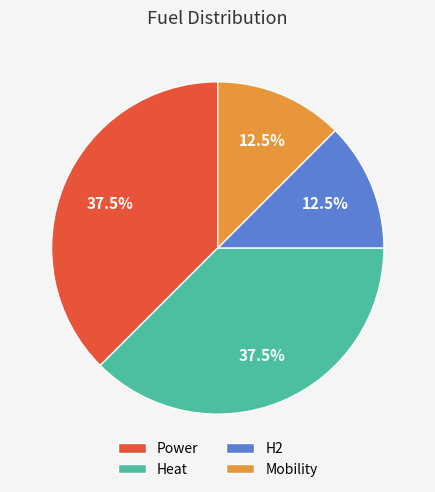

What is the total percentage of Mobility and Heat?

50.0%